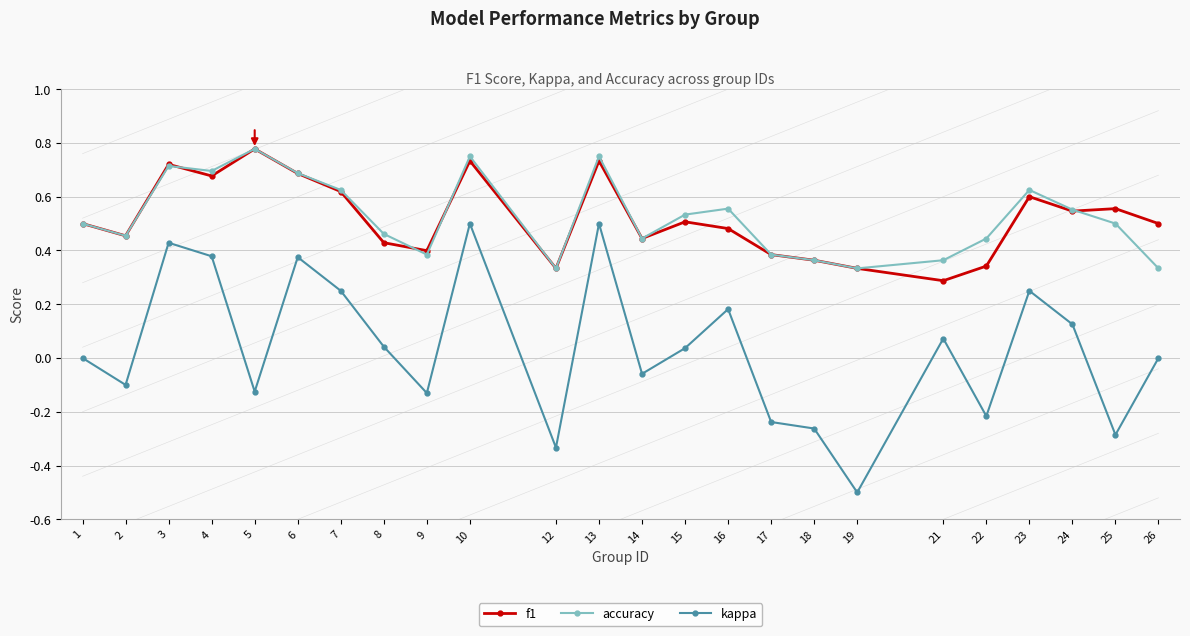

Which category has the lowest value in the kappa series?

19